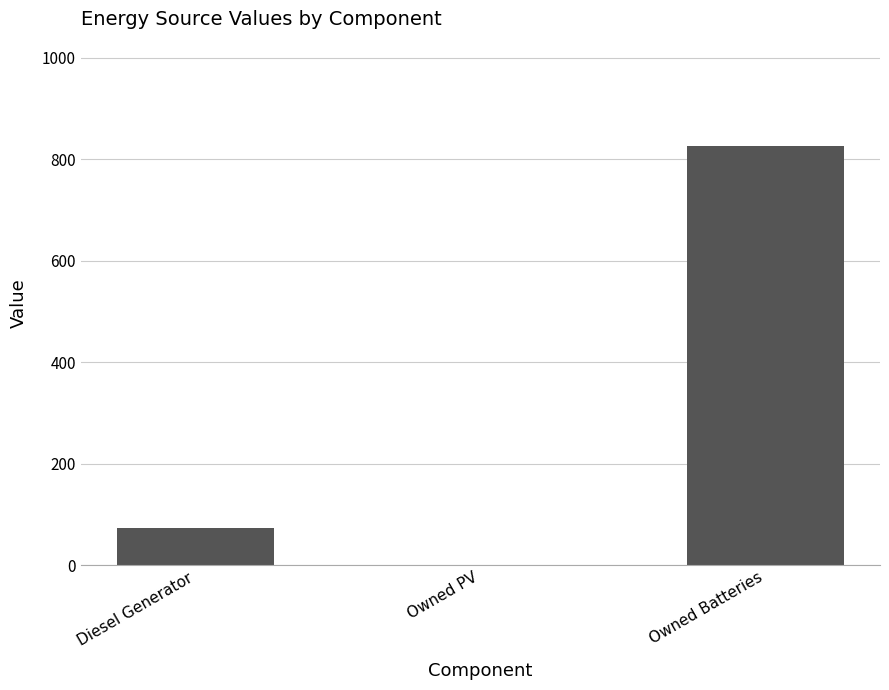

What is the maximum value shown in the chart?

825